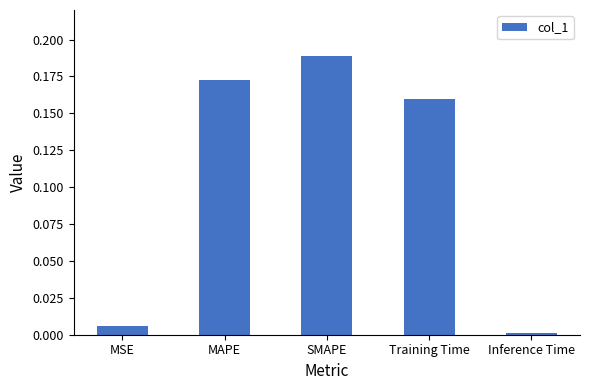

What position from the left is Training Time?

4